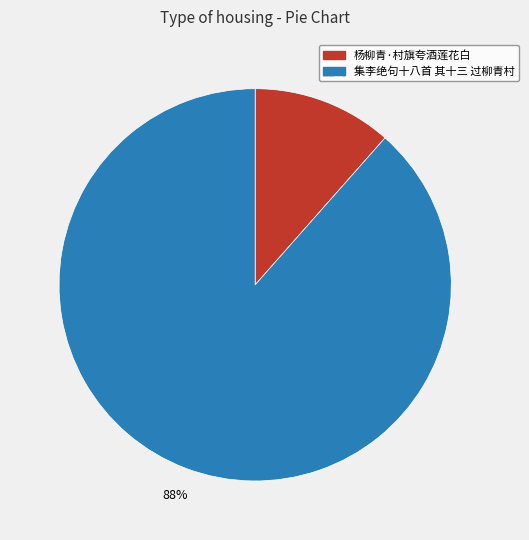

What is the largest slice in the pie chart?

集李绝句十八首 其十三 过柳青村